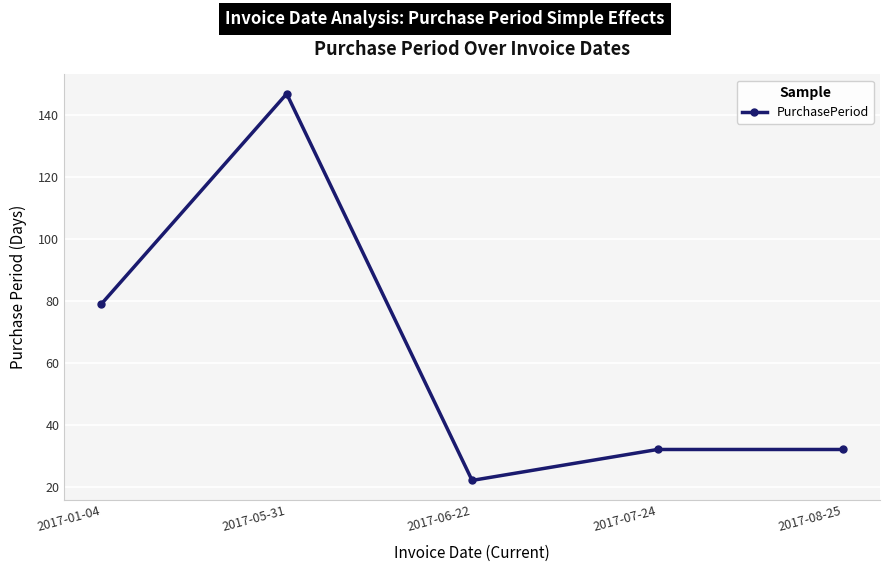

Reading left to right, list all the values displayed in this chart.

79	147	22	32	32